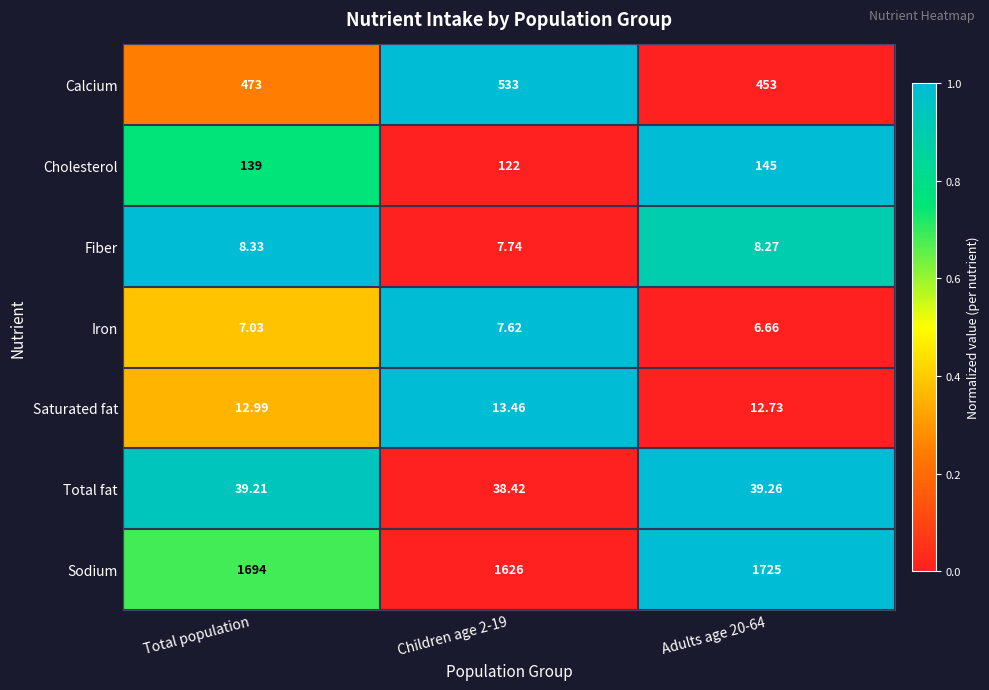

Which series has the largest range (max minus min)?

Sodium